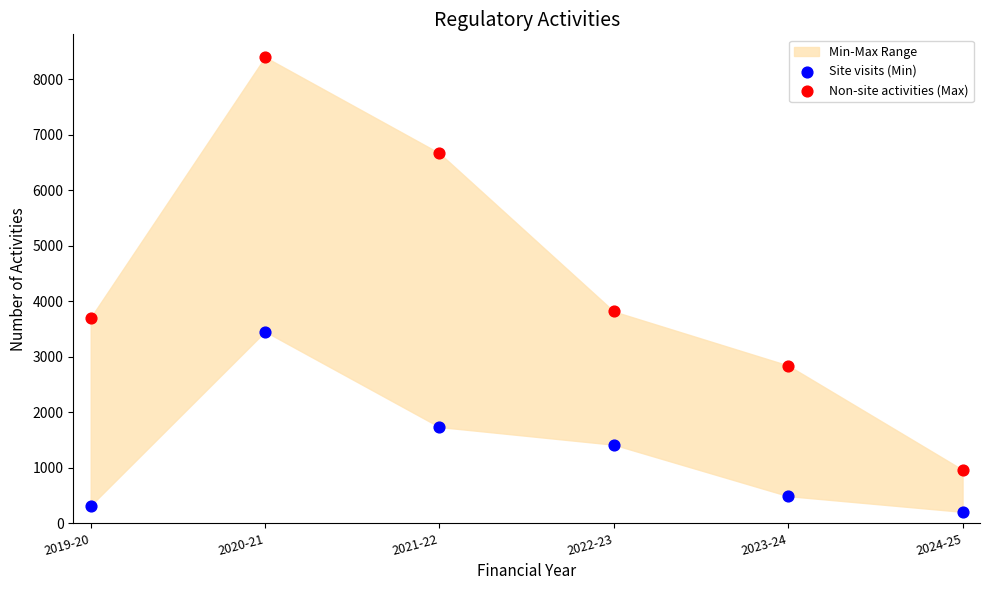

In the Site visits (Min) series, what Y value is closest to 1828?

1732